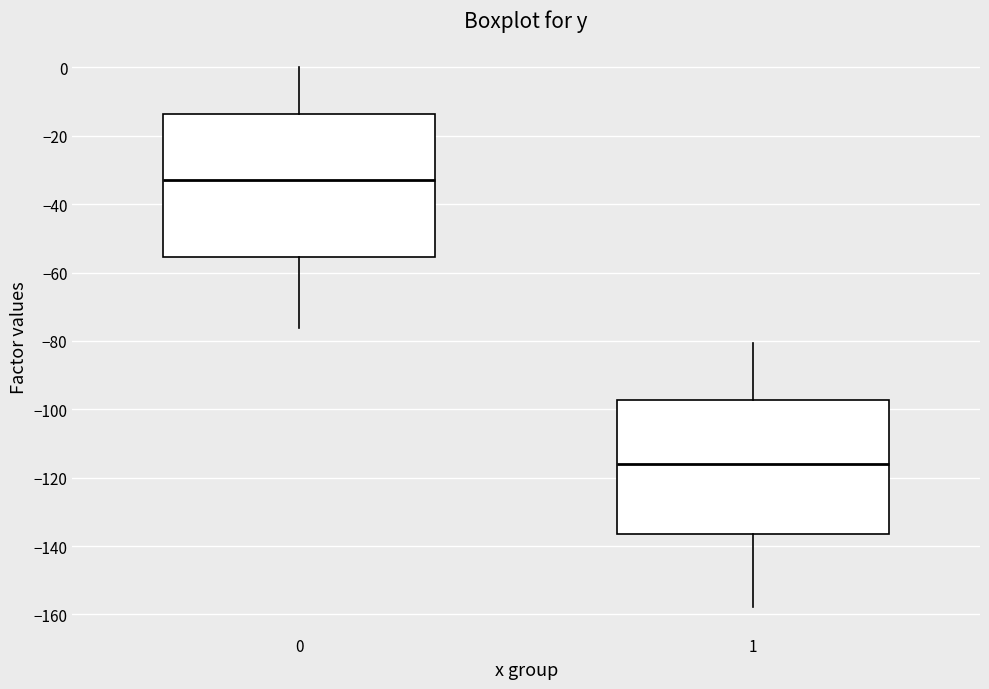

Reading left to right, transcribe this box plot: for each box, give where its median line is, the range the box spans, and where its two whiskers end, as read against the y-axis. The values are not printed on the chart, so give them approximately, as read against the axis.

0: median -32, box -56 to -14, whiskers -76 to 0
1: median -116, box -136 to -98, whiskers -158 to -80